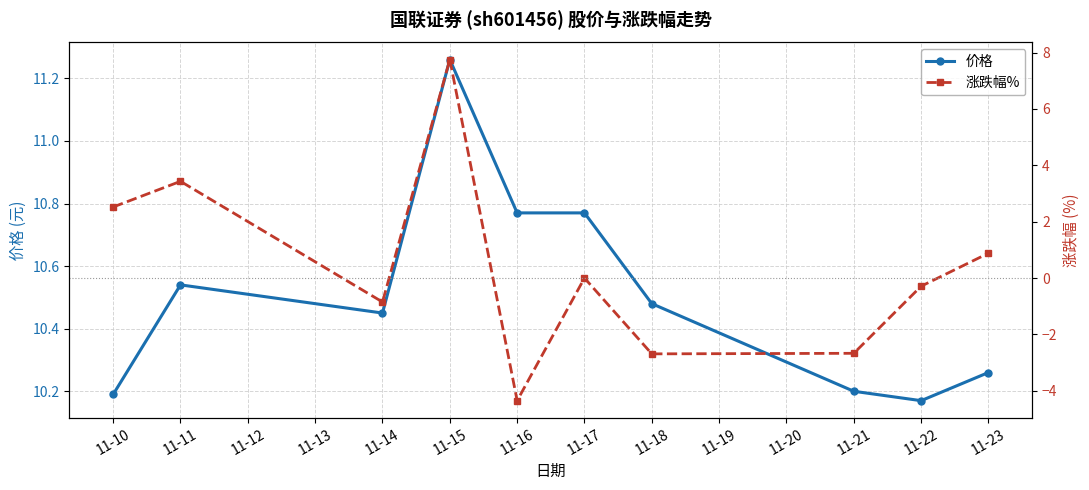

Does the chart have visible grid lines?

Yes